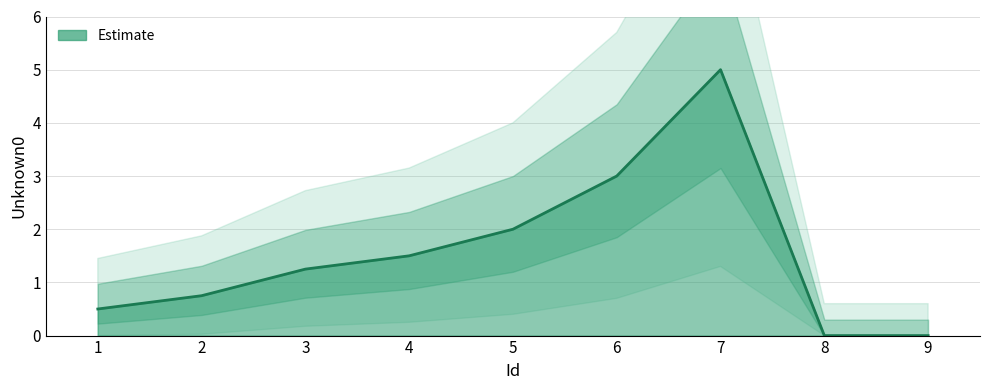

What is the value of the 4th point from the left?

1.5